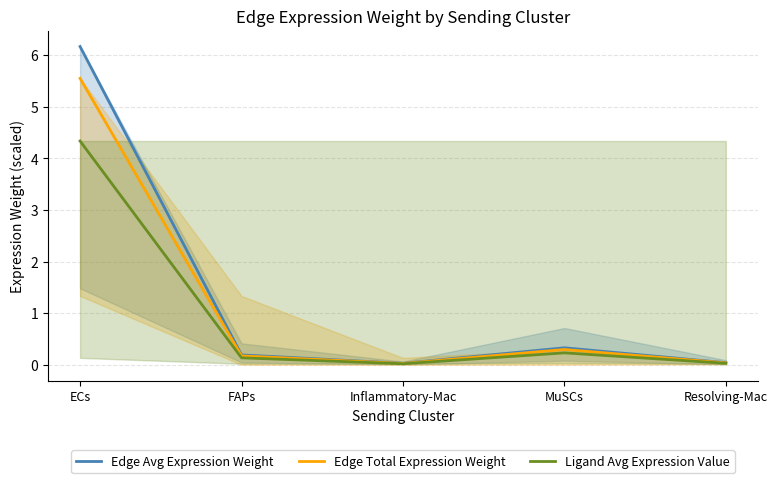

What is the difference between the Ligand Avg Expression Value values at FAPs and MuSCs?

0.1